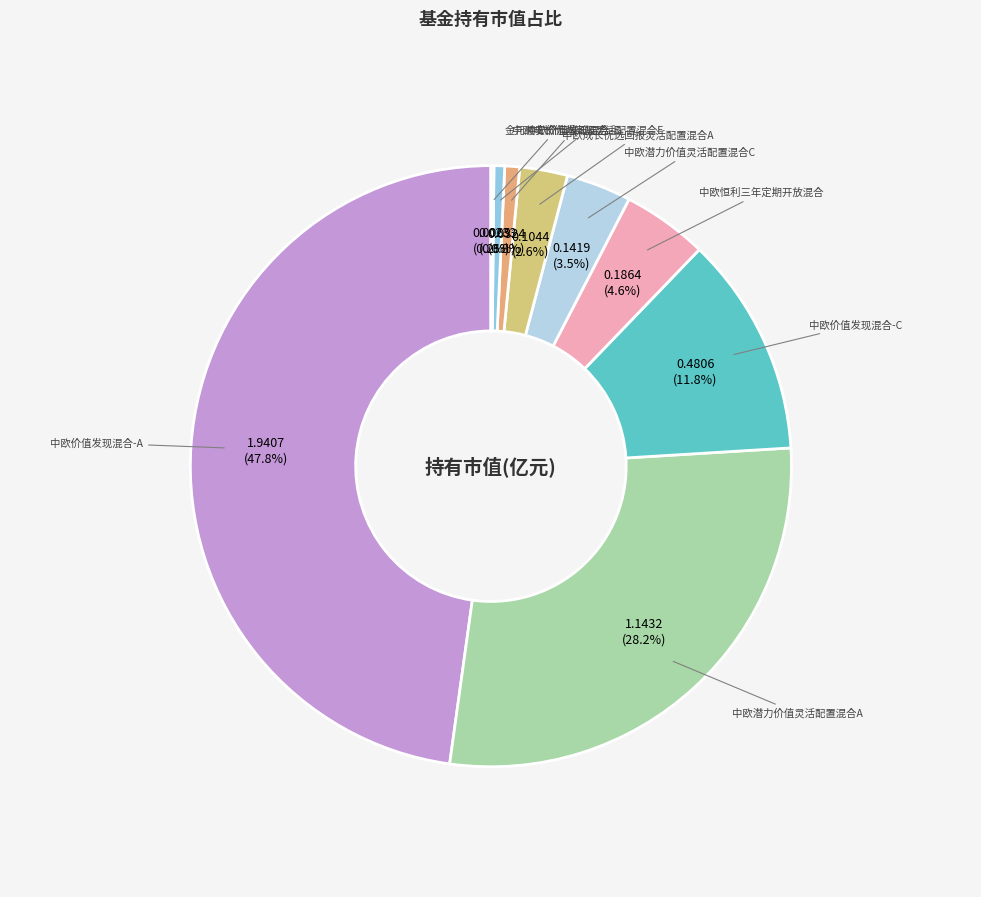

To the nearest percent, what is the difference between the largest and smallest slice percentages?

48%